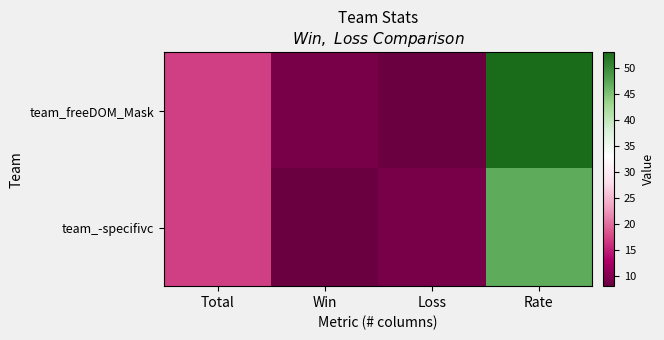

Rank the series by their maximum value, from lowest to highest.

team_-specifivc, team_freeDOM_Mask